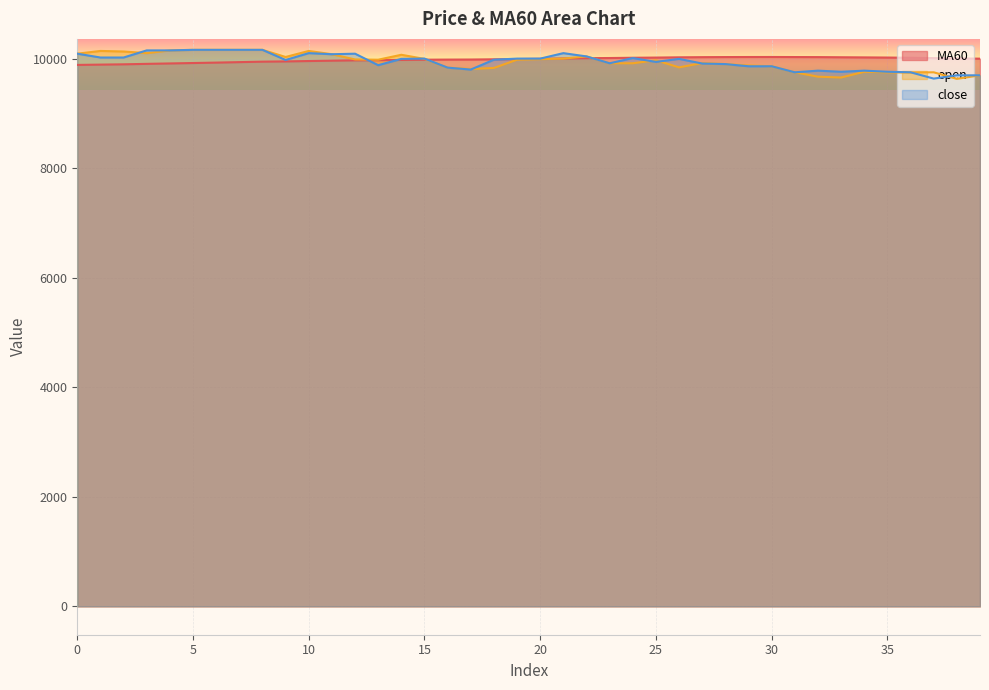

Which series ends up on top after the final intersection of MA60 and close?

MA60